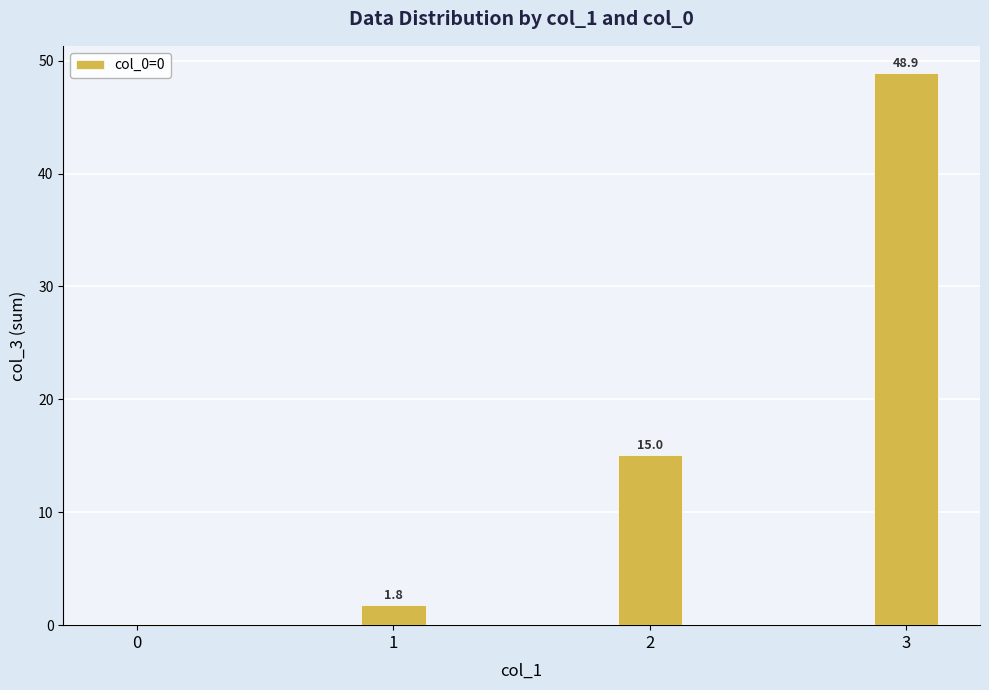

What is the sum of the values at 0 and 3?

49.0